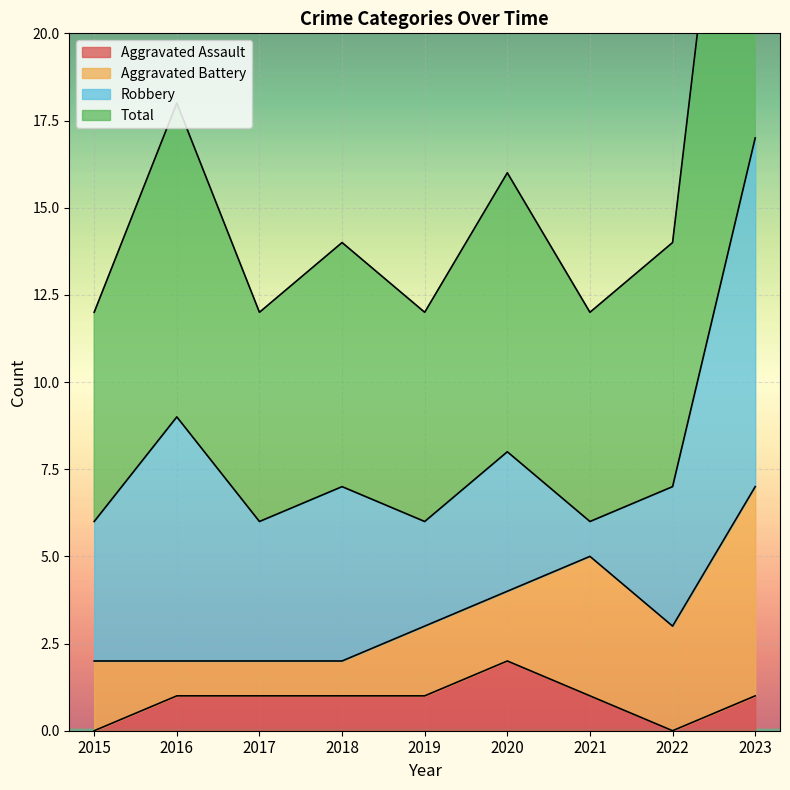

At which label does Aggravated Assault first exceed 1?

2020